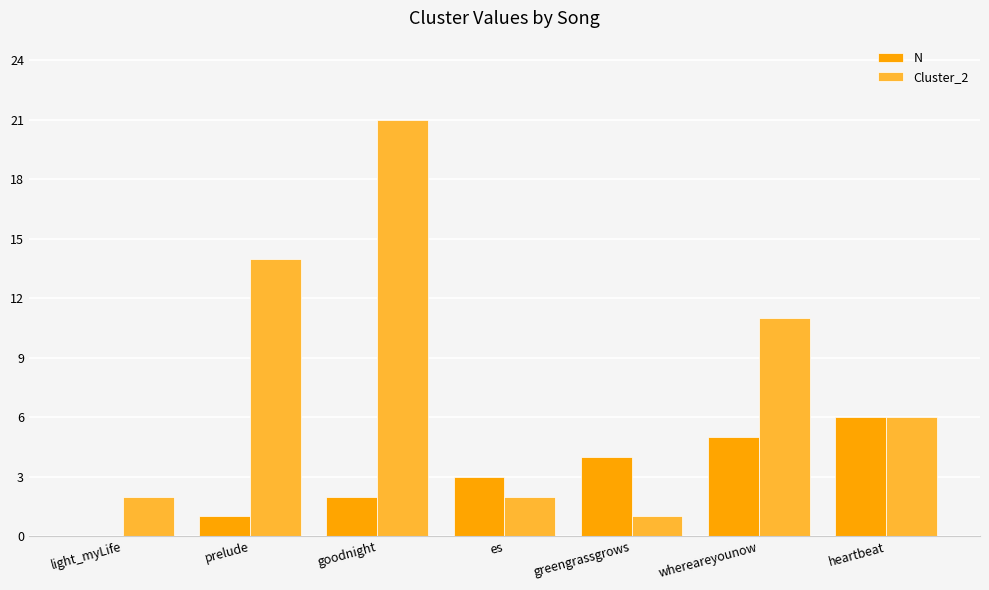

What is the total value across all series at greengrassgrows?

5